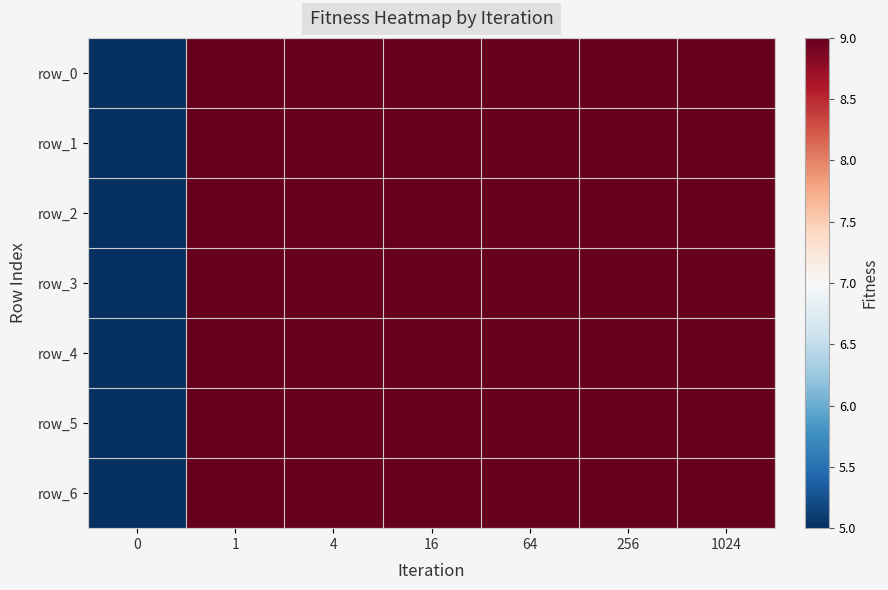

Between 1024 and 1, which is larger?

1024